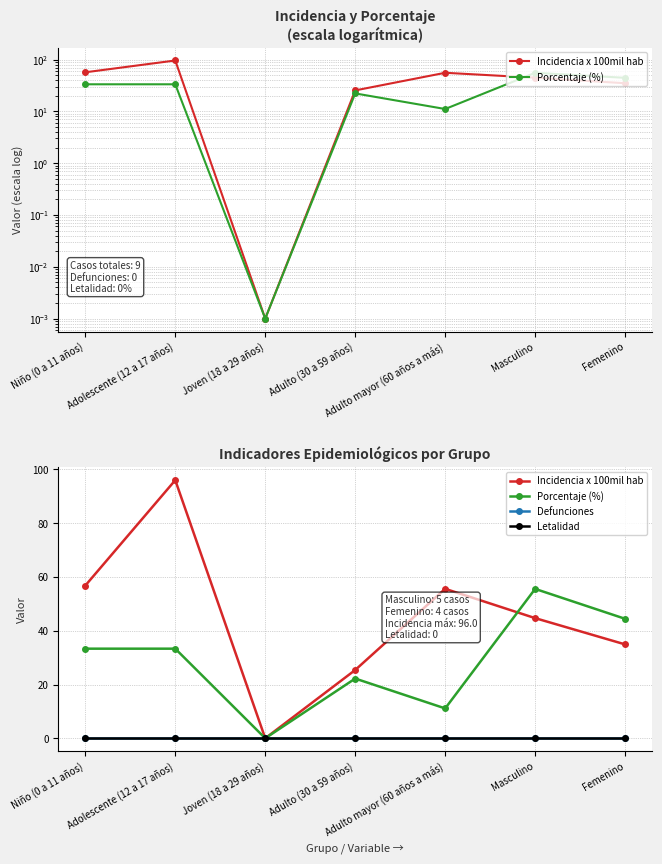

At how many categories does at least one series exceed 12?

6